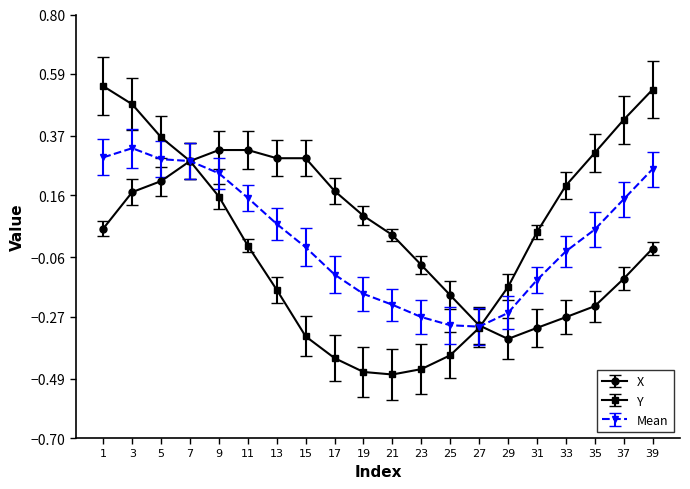

Which series ends up on top after the final intersection of X and Y?

Y